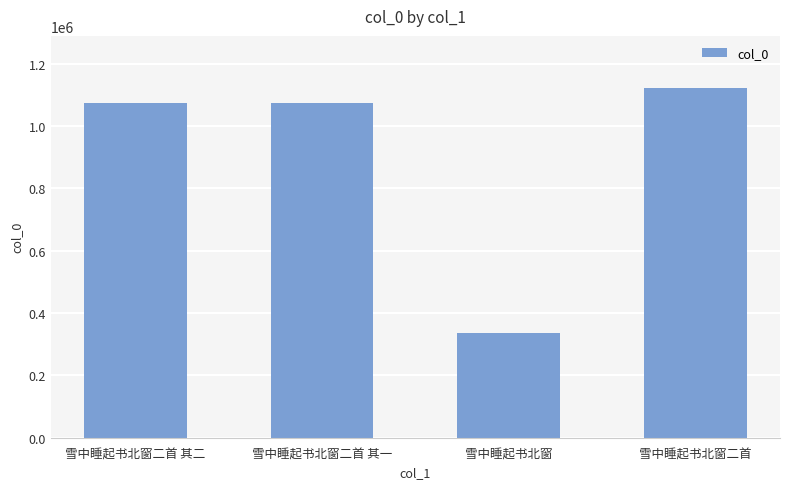

The value at 雪中睡起书北窗二首 其一 is 1075077. True or false?

True